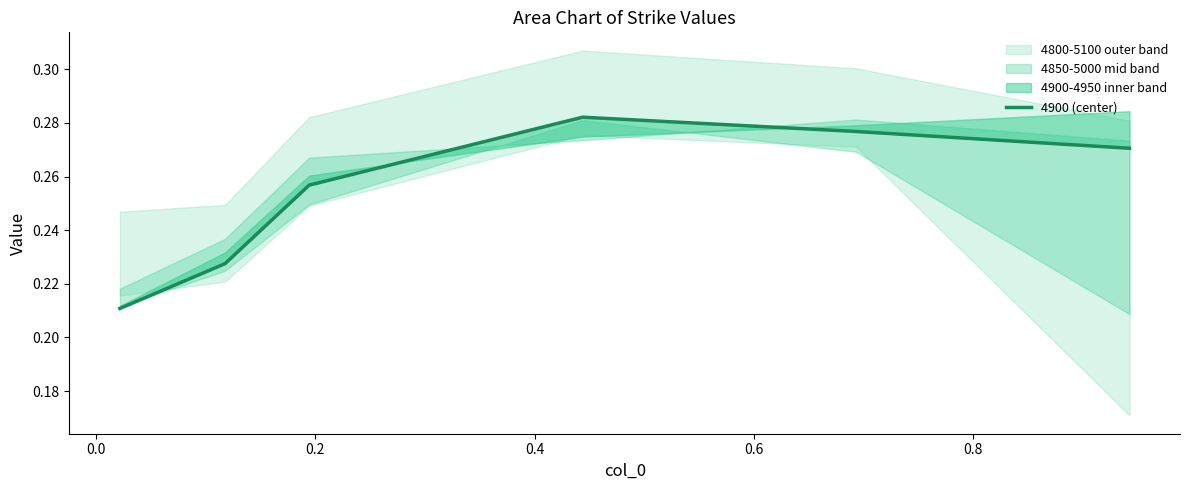

True or false: the data has more than 0 interior local peaks.

True